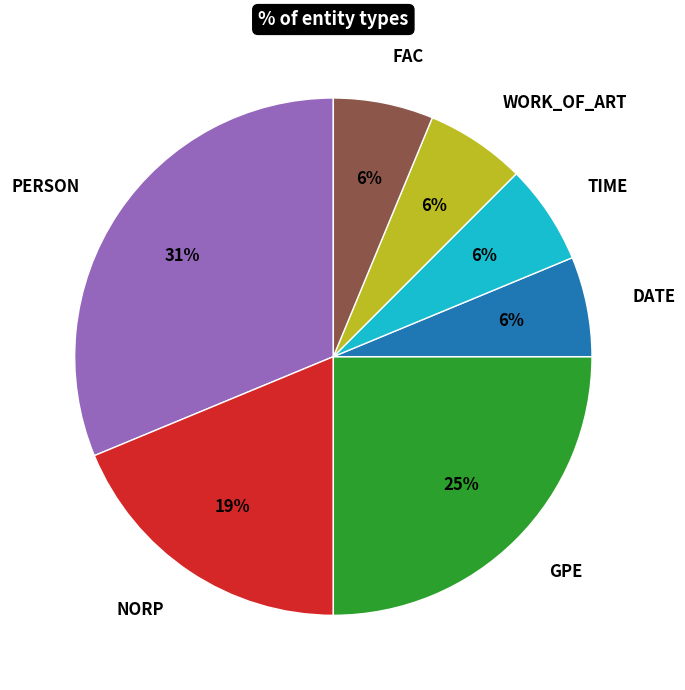

Is the sum of WORK_OF_ART and TIME greater than half?

No